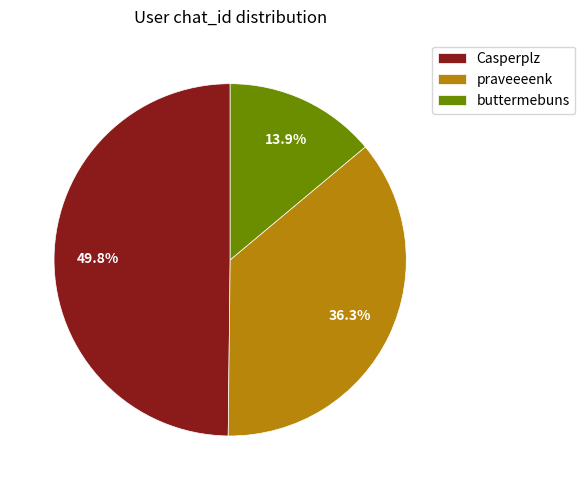

Which has a higher value, buttermebuns or praveeeenk?

praveeeenk